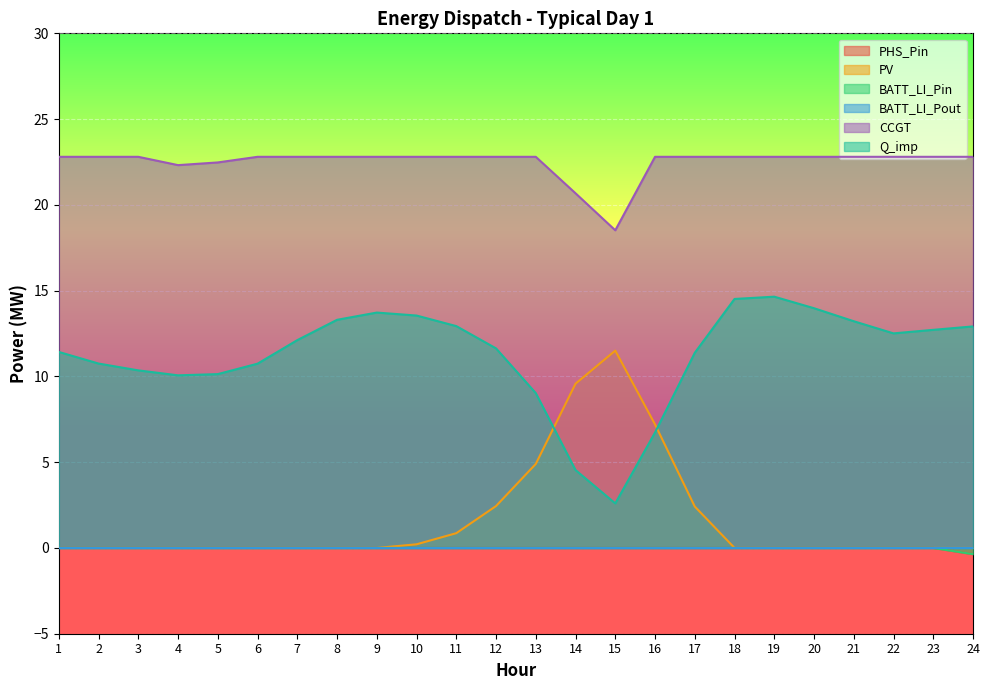

How many data points in CCGT are less than 22?

2